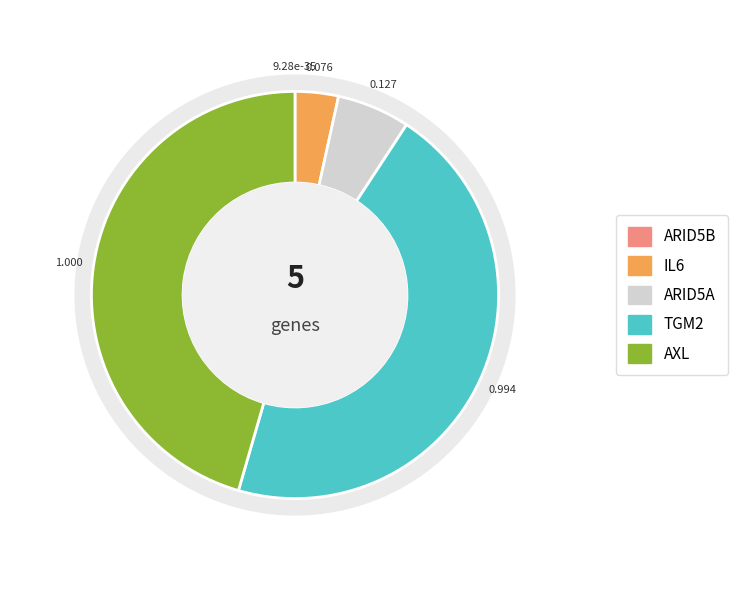

Which category has the biggest portion of the pie?

AXL